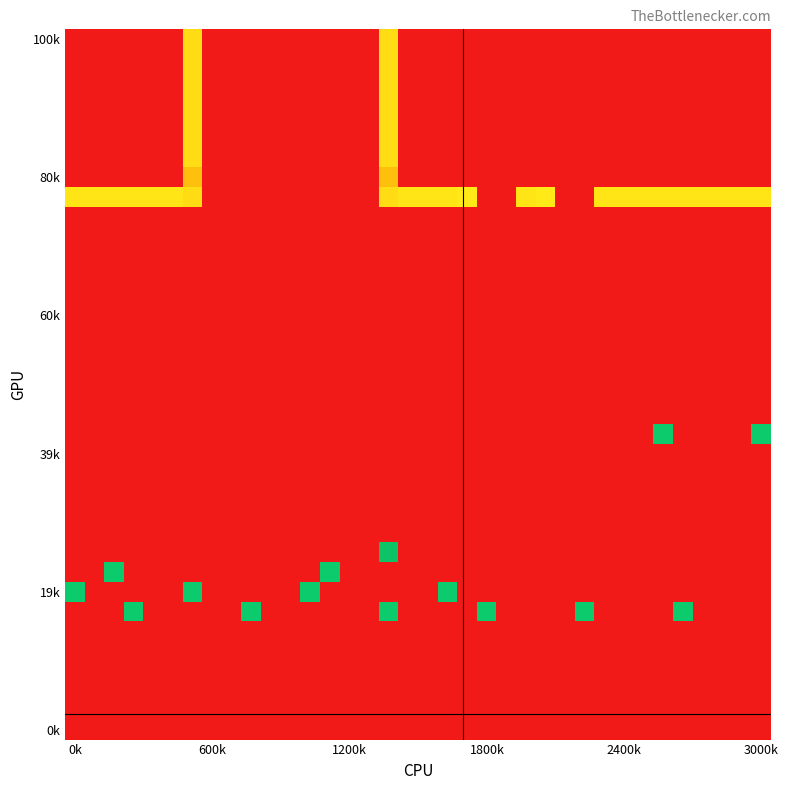

At how many categories does at least one series exceed 28?

28